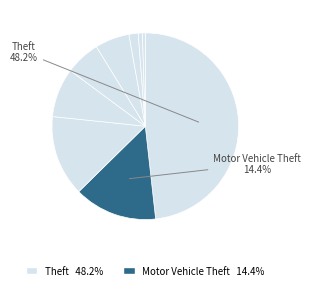

Count the number of slices in the pie.

9